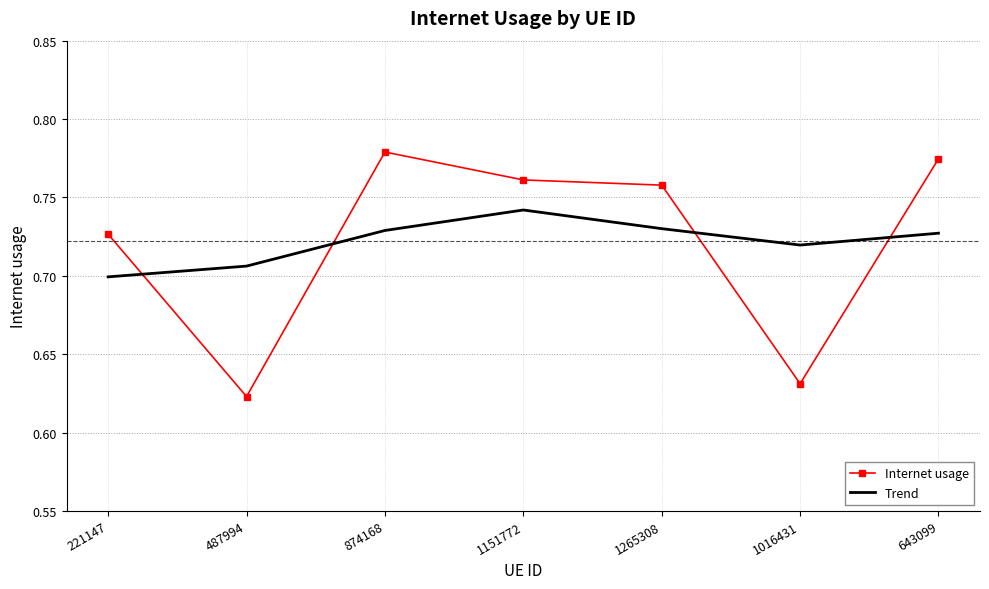

In Trend, how many points are lower than both neighbors (excluding endpoints)?

1